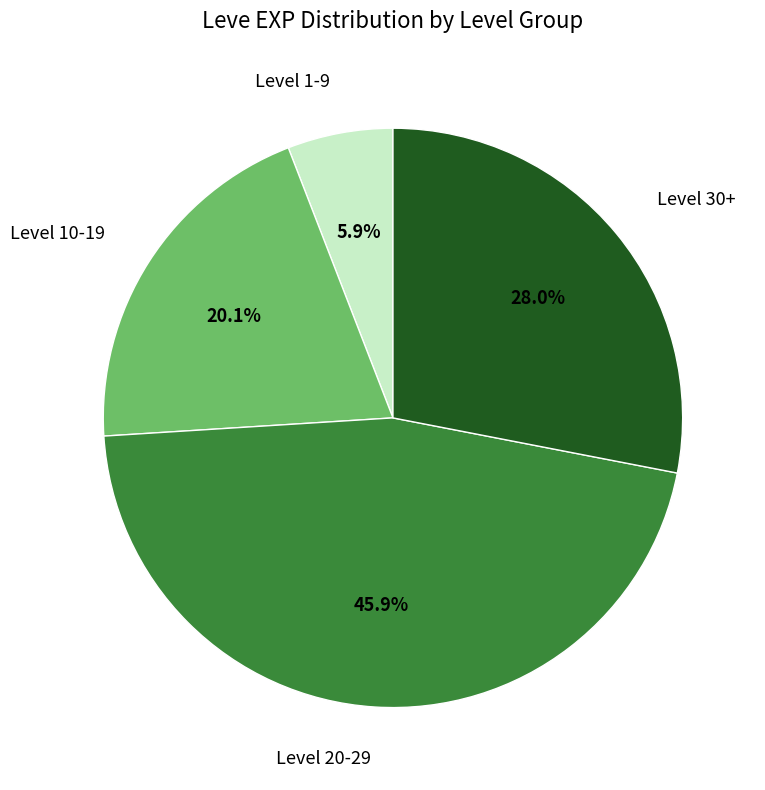

How much of the chart is everything except Level 10-19?

79.9%